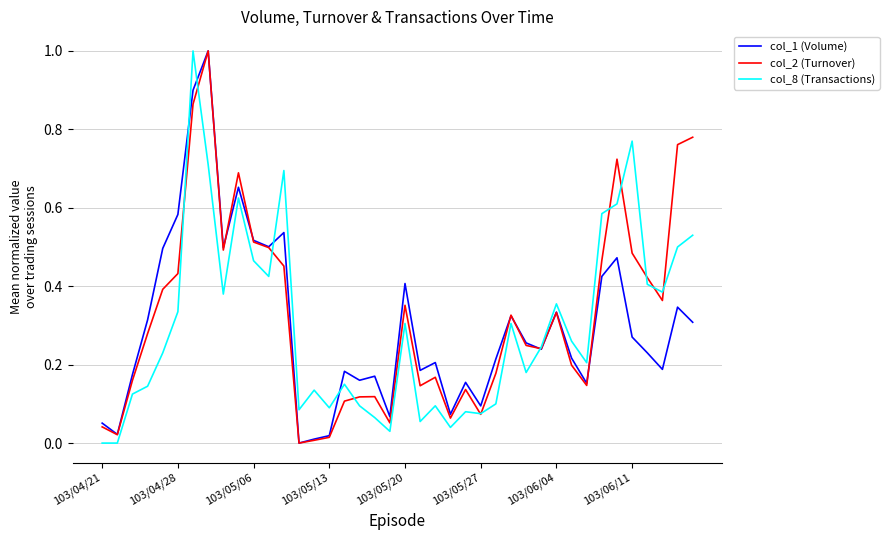

What is the highest value of the col_1 (Volume) series?

1.0